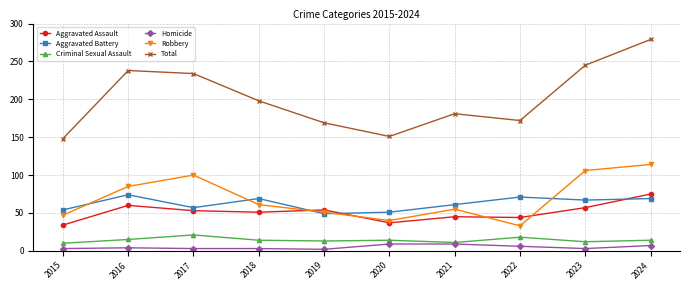

What is the value of the Aggravated Battery point at the 5th from the left?

49